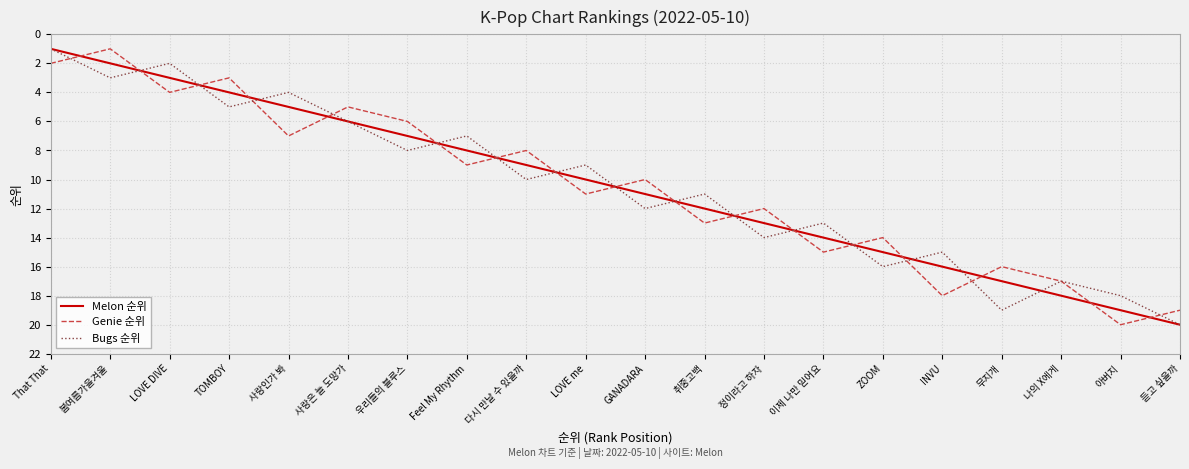

At which category is the sum across all series the highest?

듣고 싶을까